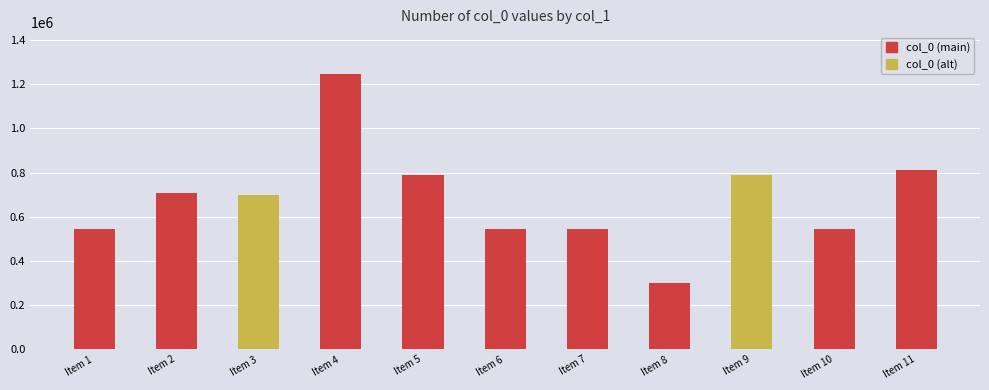

What is the change in value from Item 7 to Item 9?

+245643